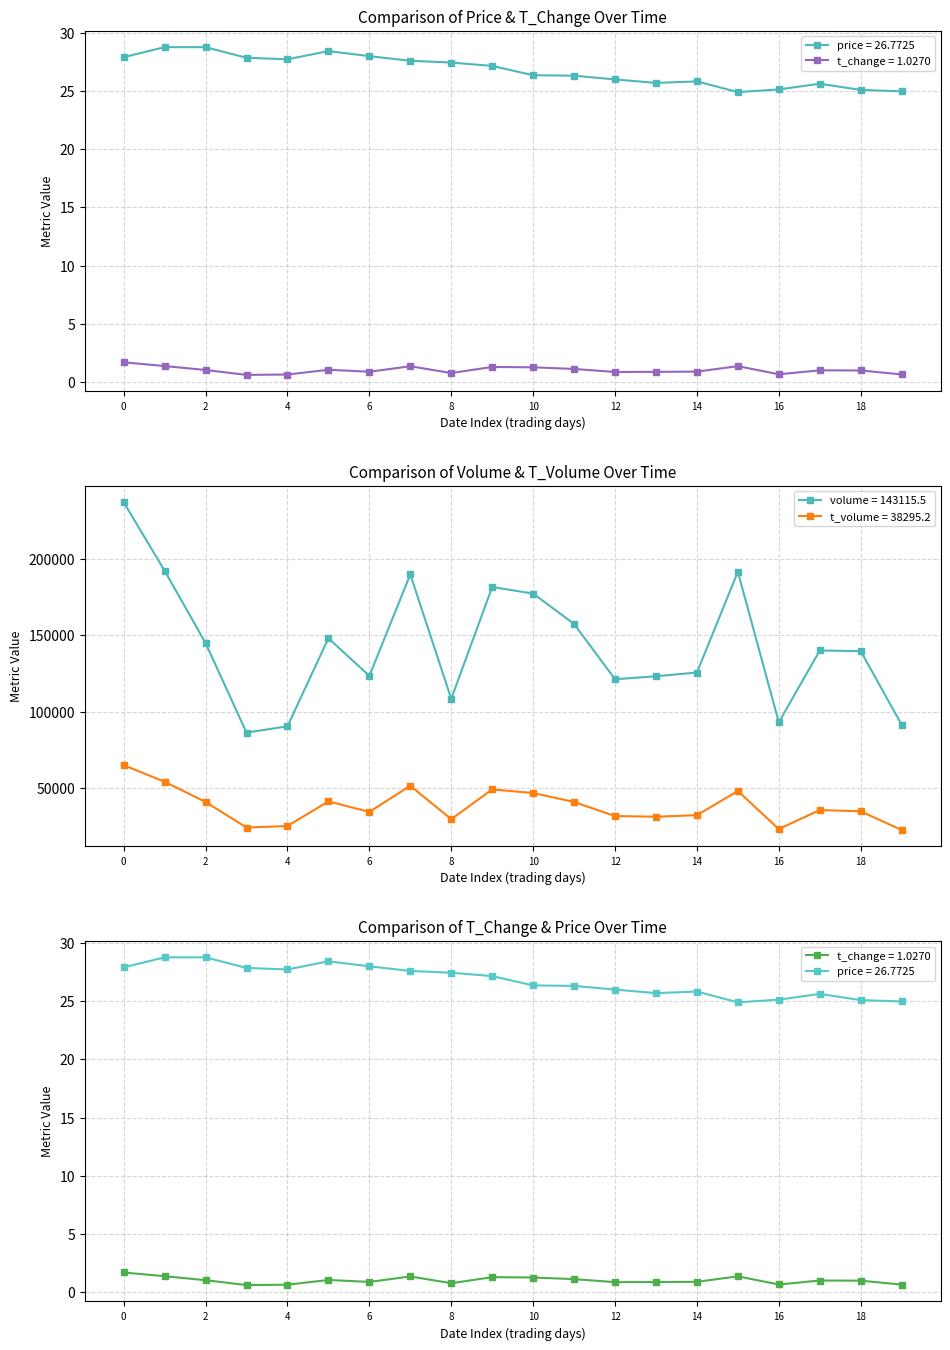

The value of t_volume = 38295.2 at 4 is 16229. True or false?

False